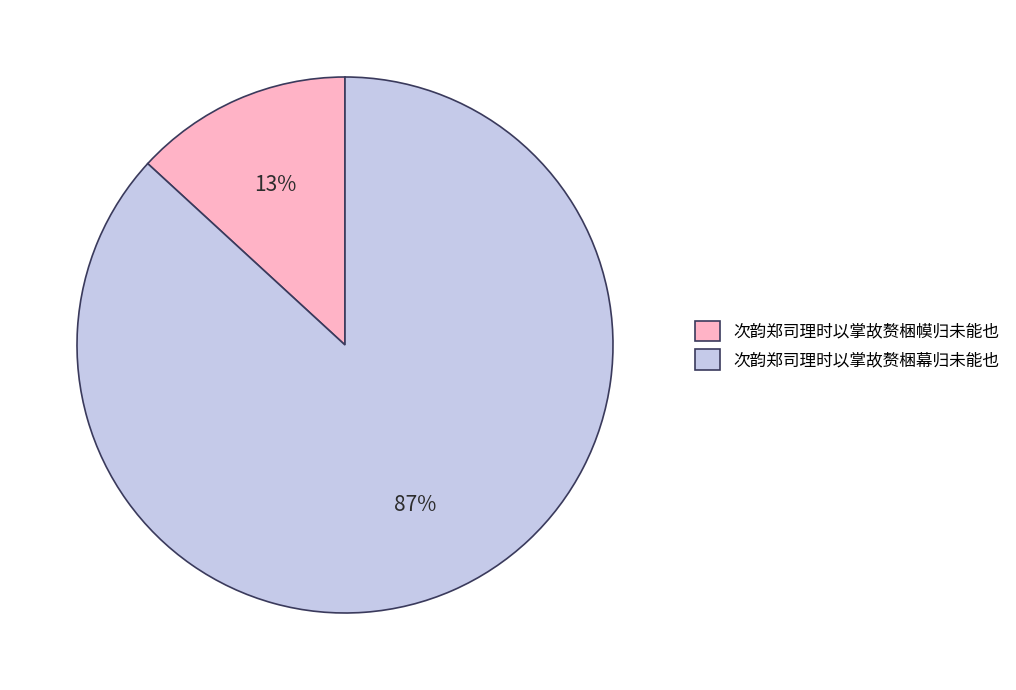

Rank the categories by value from highest to lowest.

次韵郑司理时以掌故赘梱幕归未能也, 次韵郑司理时以掌故赘梱幙归未能也